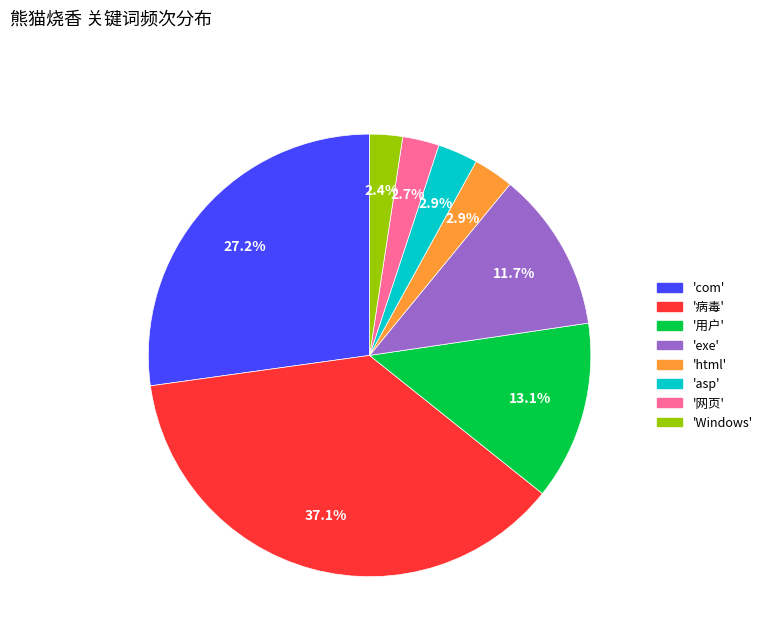

Is there a majority slice in this chart?

No